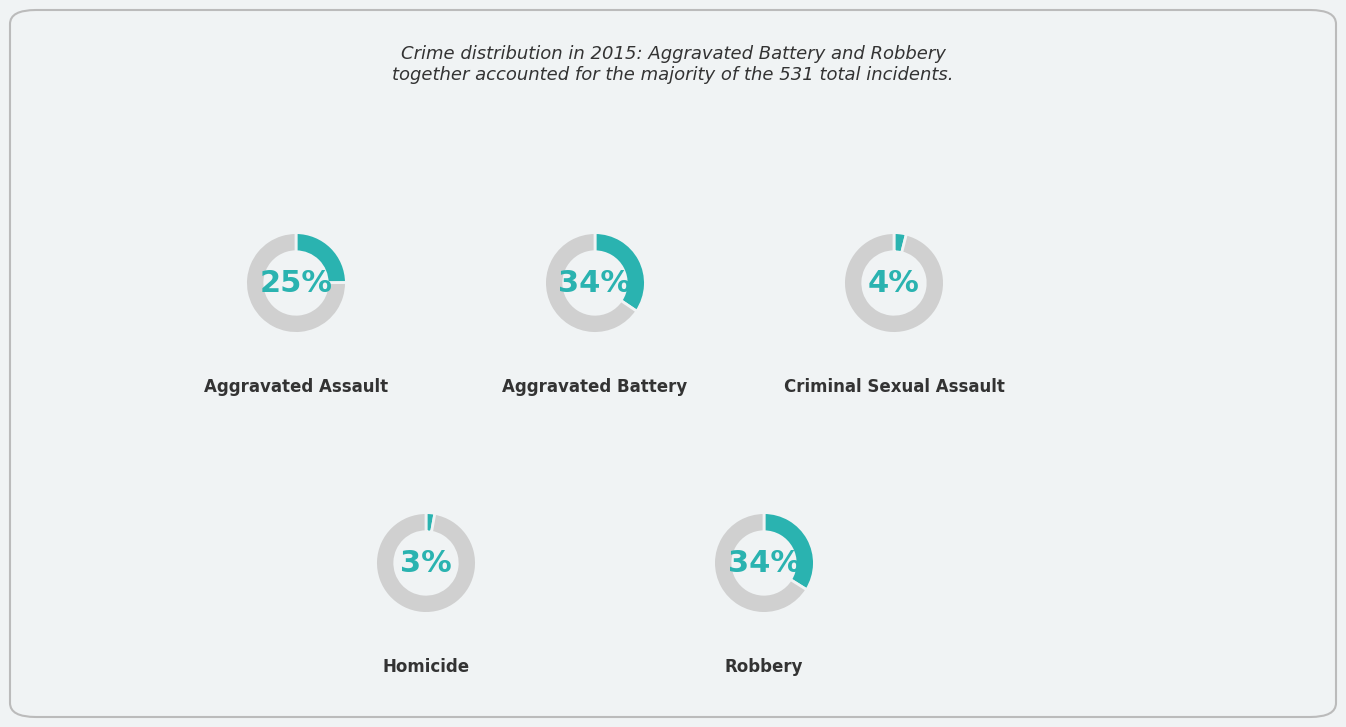

How many slices are in this pie chart?

5